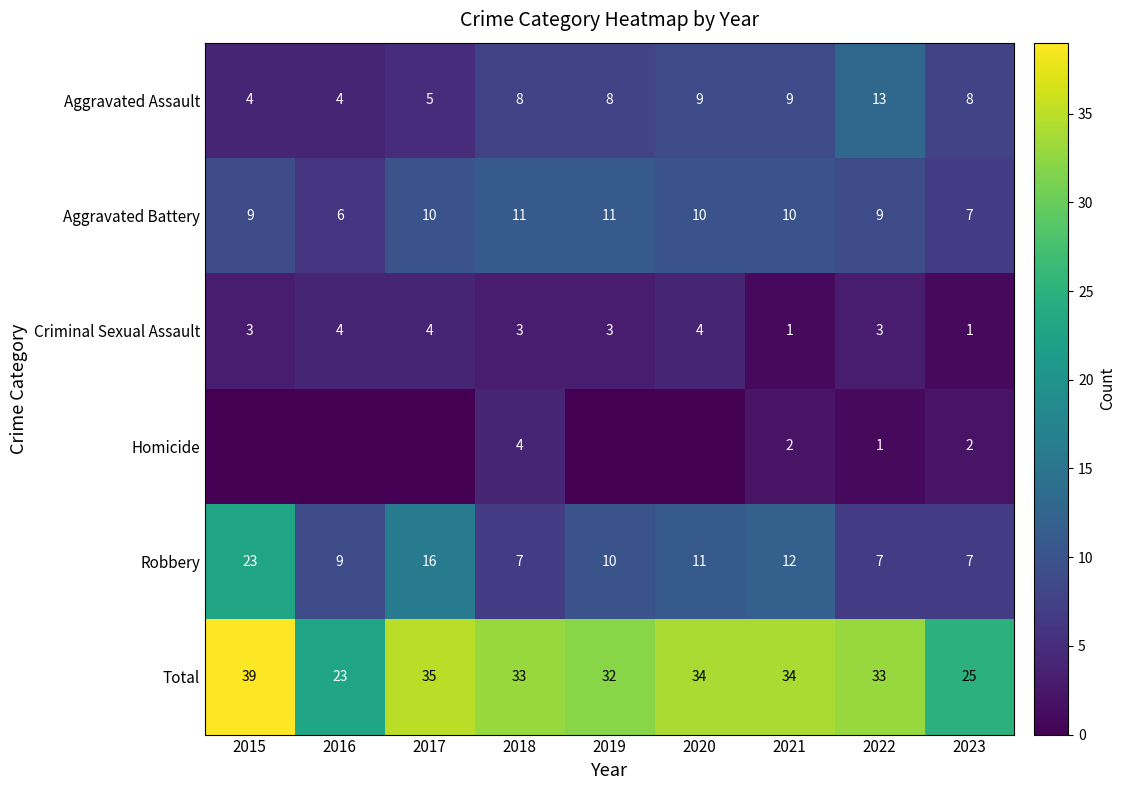

Count the number of categories in the chart.

9